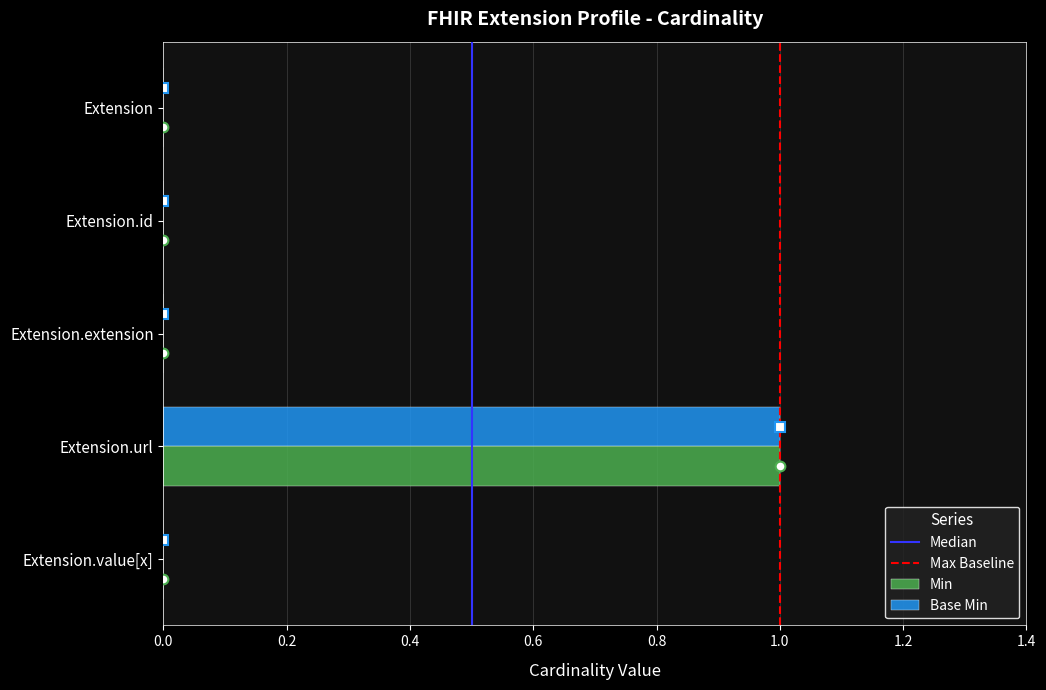

The value of Min at Extension.url is 1. True or false?

True